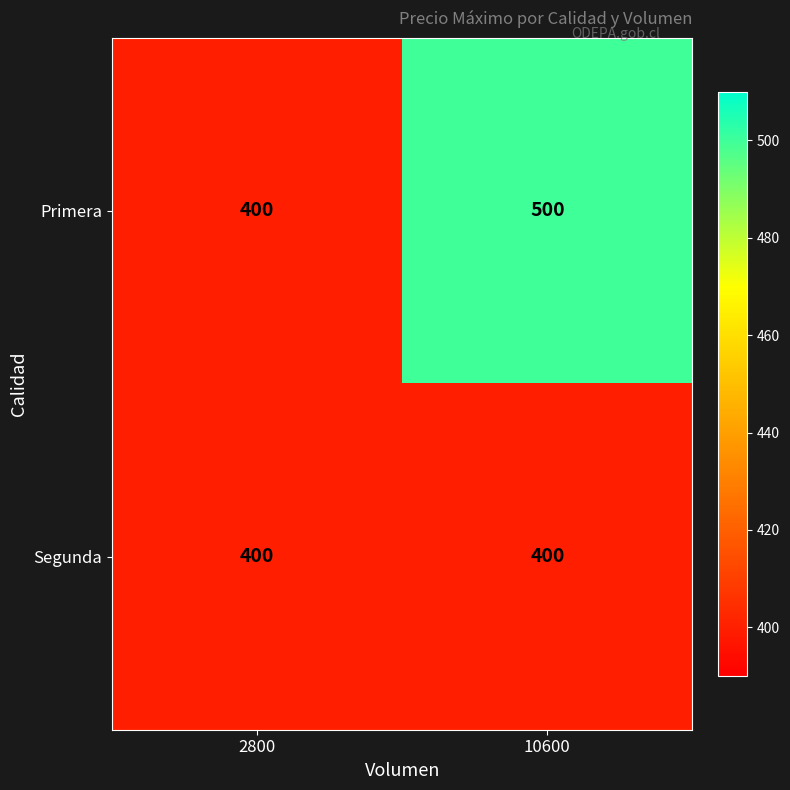

Is it true that Segunda equals 400 at 10600?

True